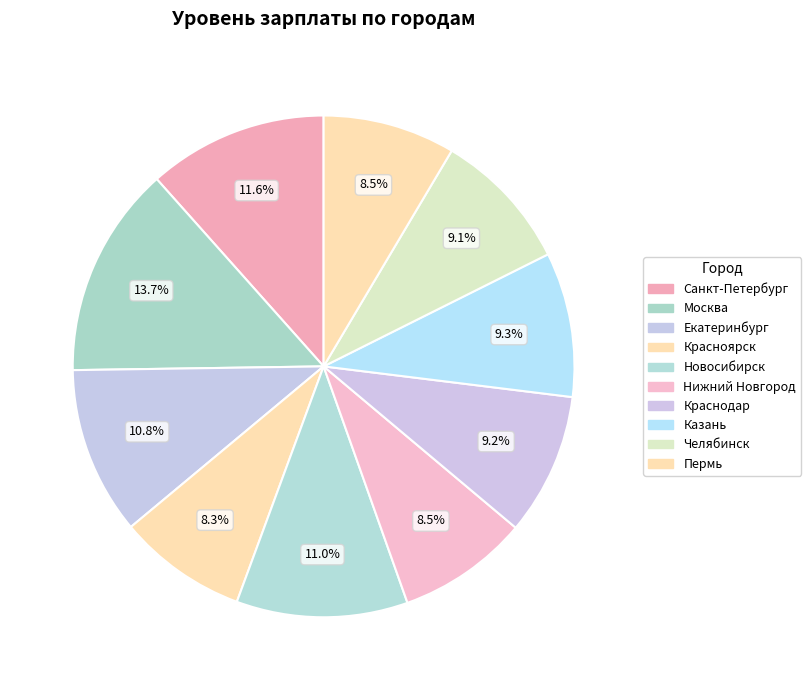

Count the number of slices in the pie.

10